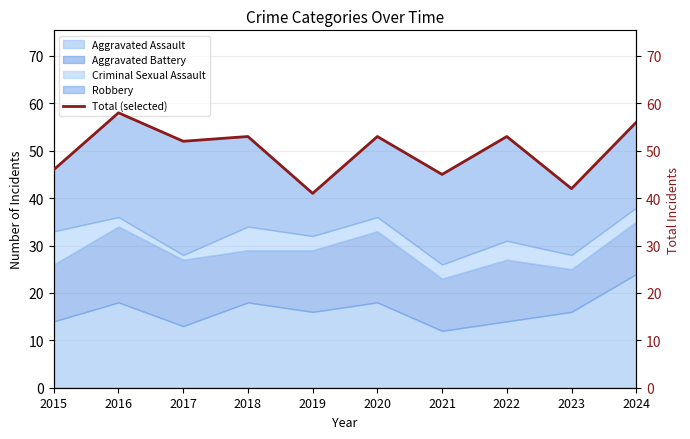

Which label corresponds to the smallest value in the chart?

2019